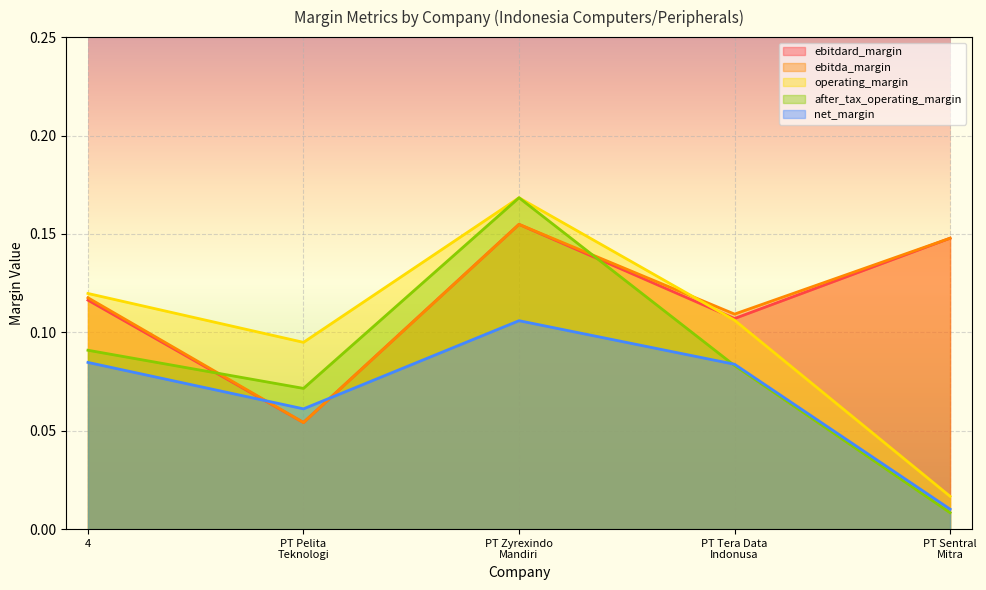

How many intersections are there between net_margin and ebitda_margin?

2